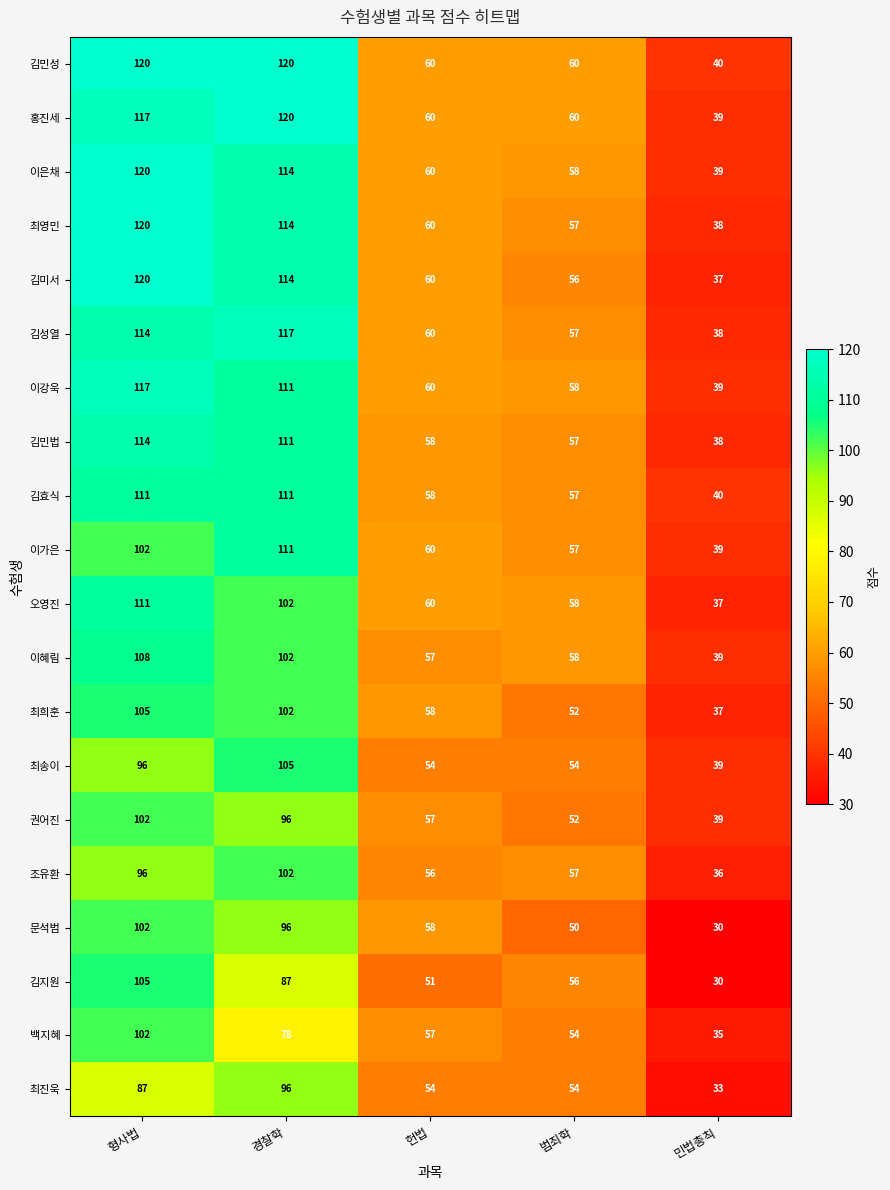

How many 김민성 values are between 60 and 120?

4